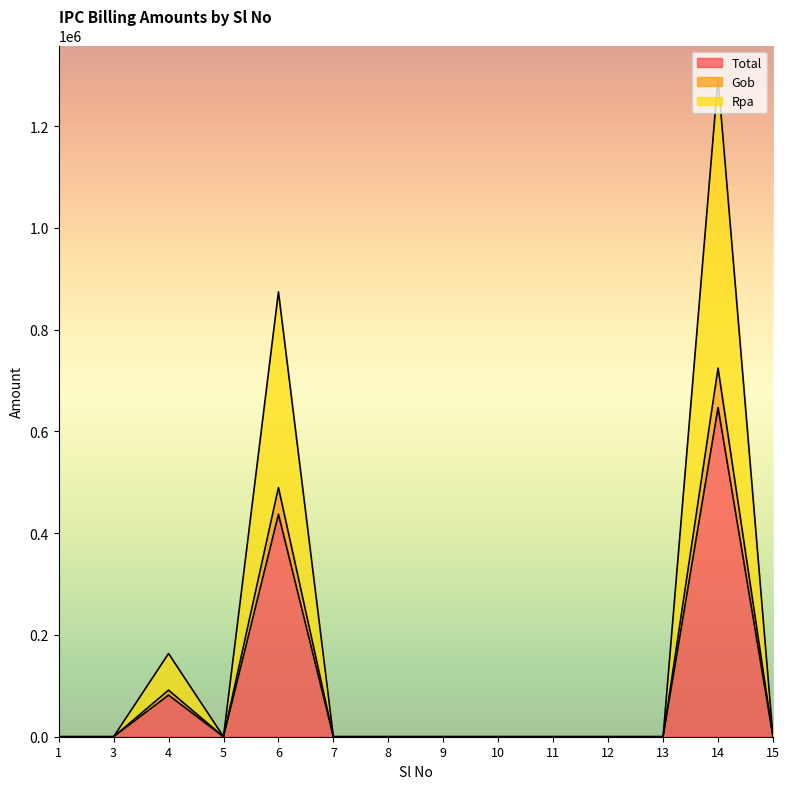

At how many categories does at least one series exceed 863838?

2